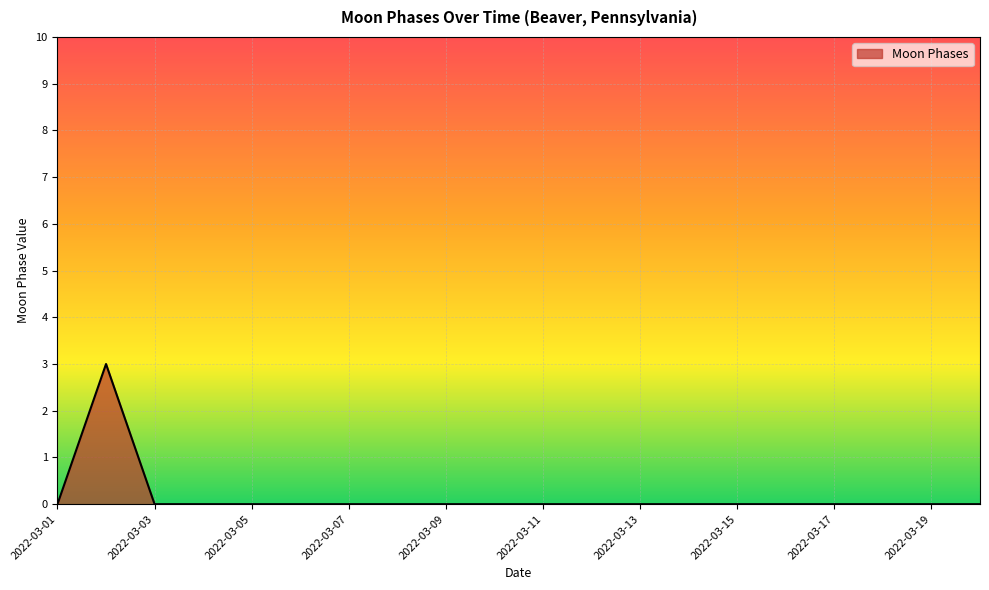

How many distinct data groups are displayed?

1